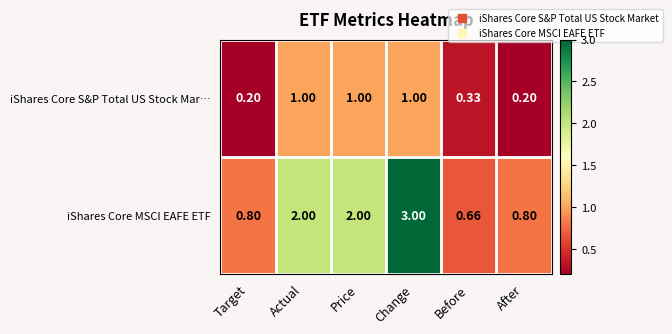

List the series in order of their peak value, highest first.

iShares Core MSCI EAFE ETF, iShares Core S&P Total US Stock Mar…